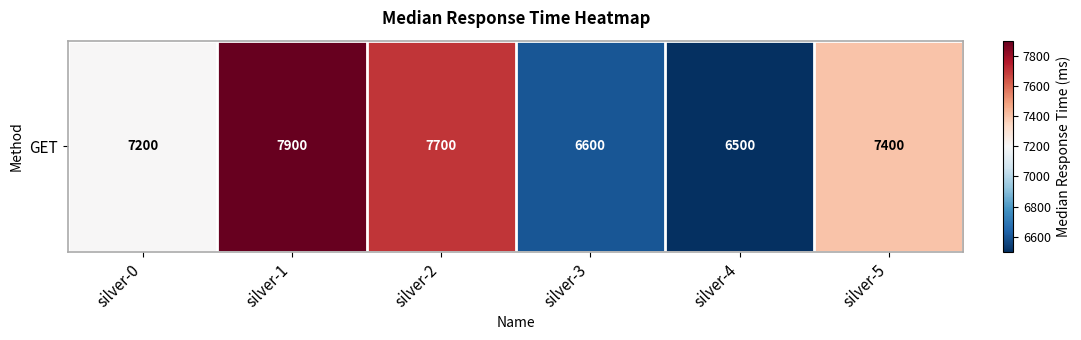

What is the ratio of the value at silver-5 to the value at silver-4?

1.1